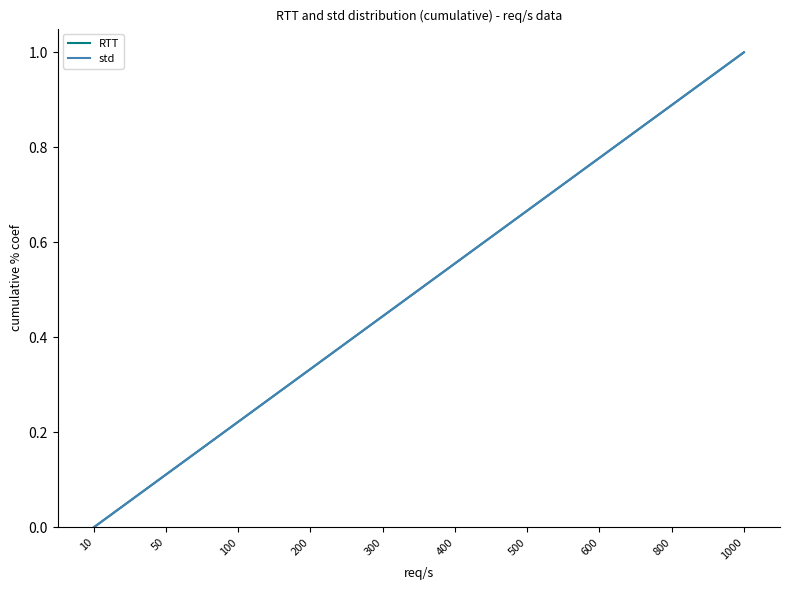

List the series in order of their peak value, highest first.

RTT, std